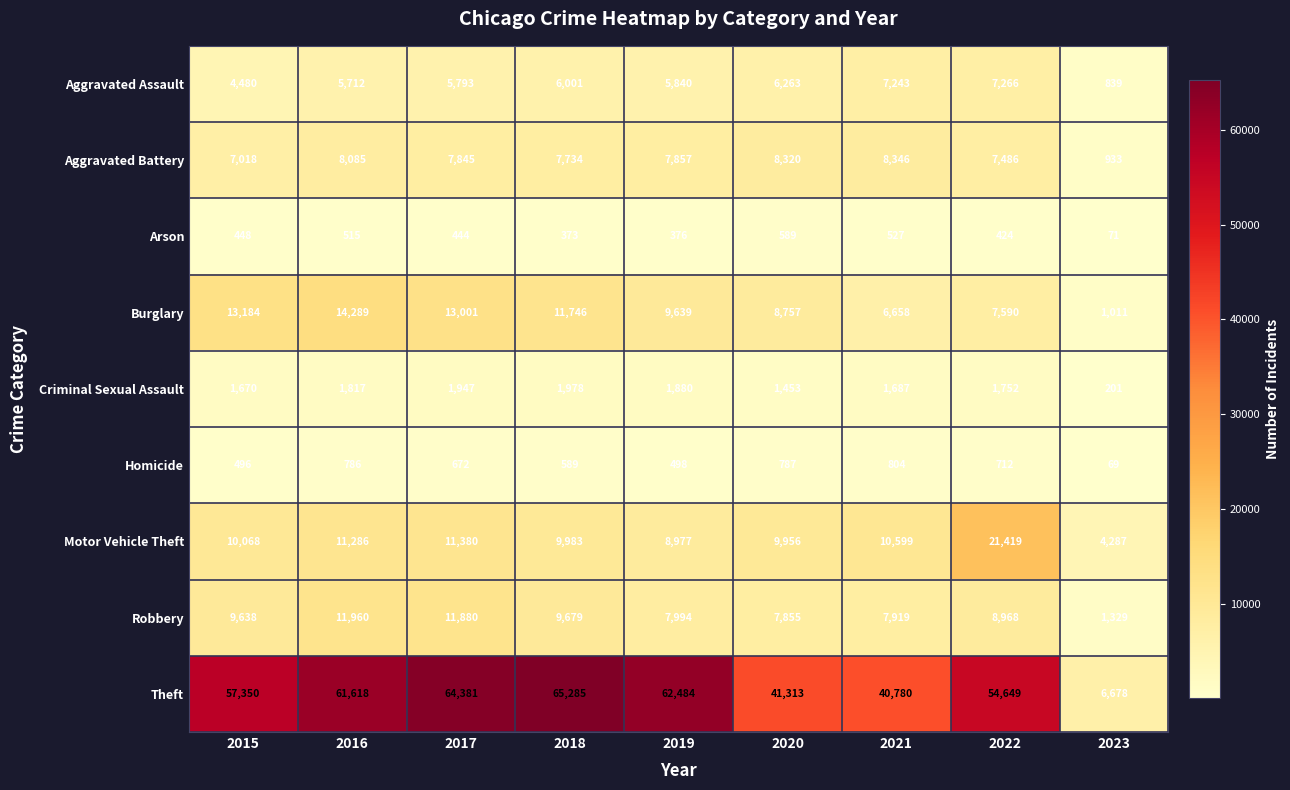

Is it true that Burglary equals 7590 at 2022?

True